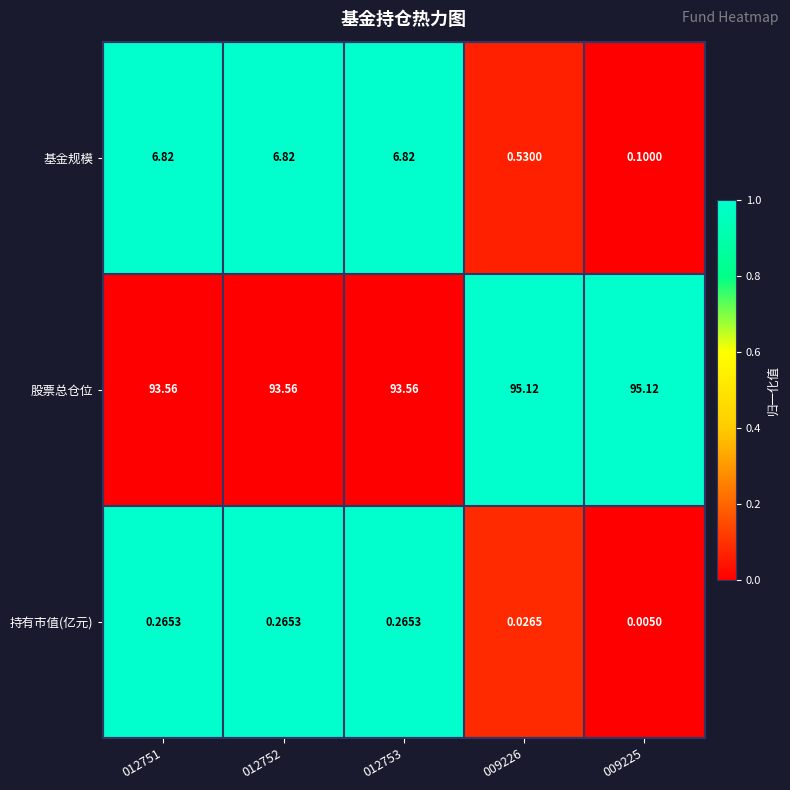

How many series are shown in this chart?

3